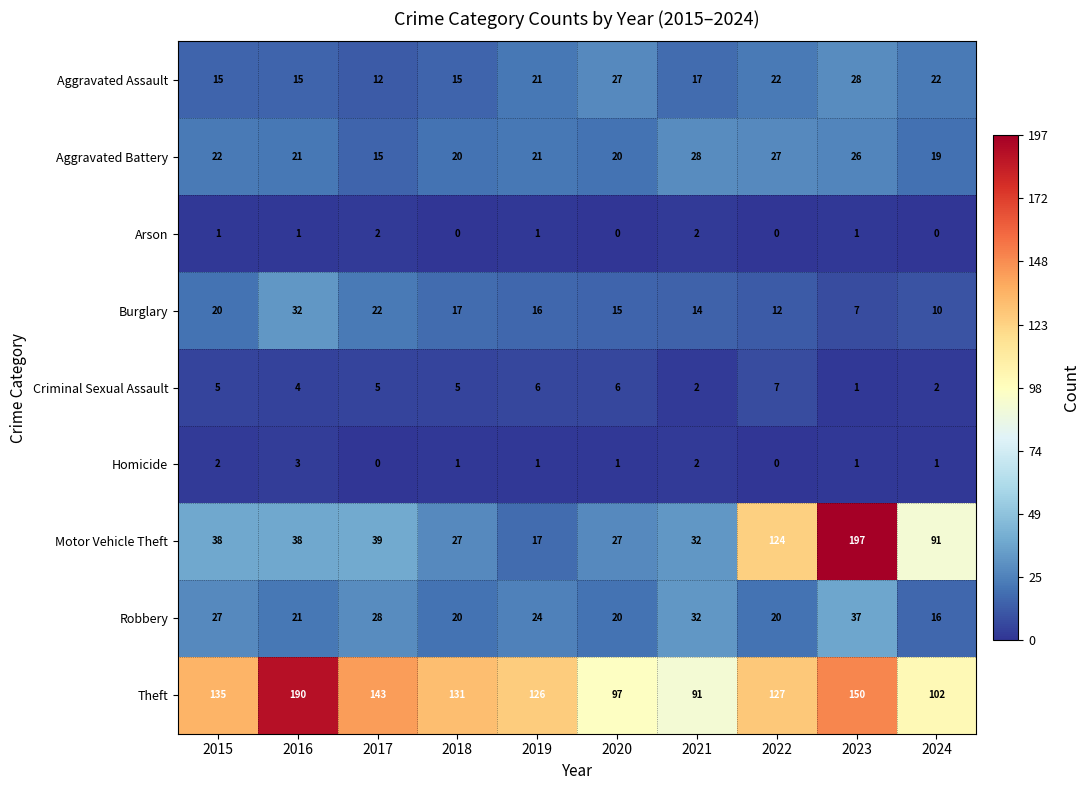

At which label is Robbery closest to 26?

2015